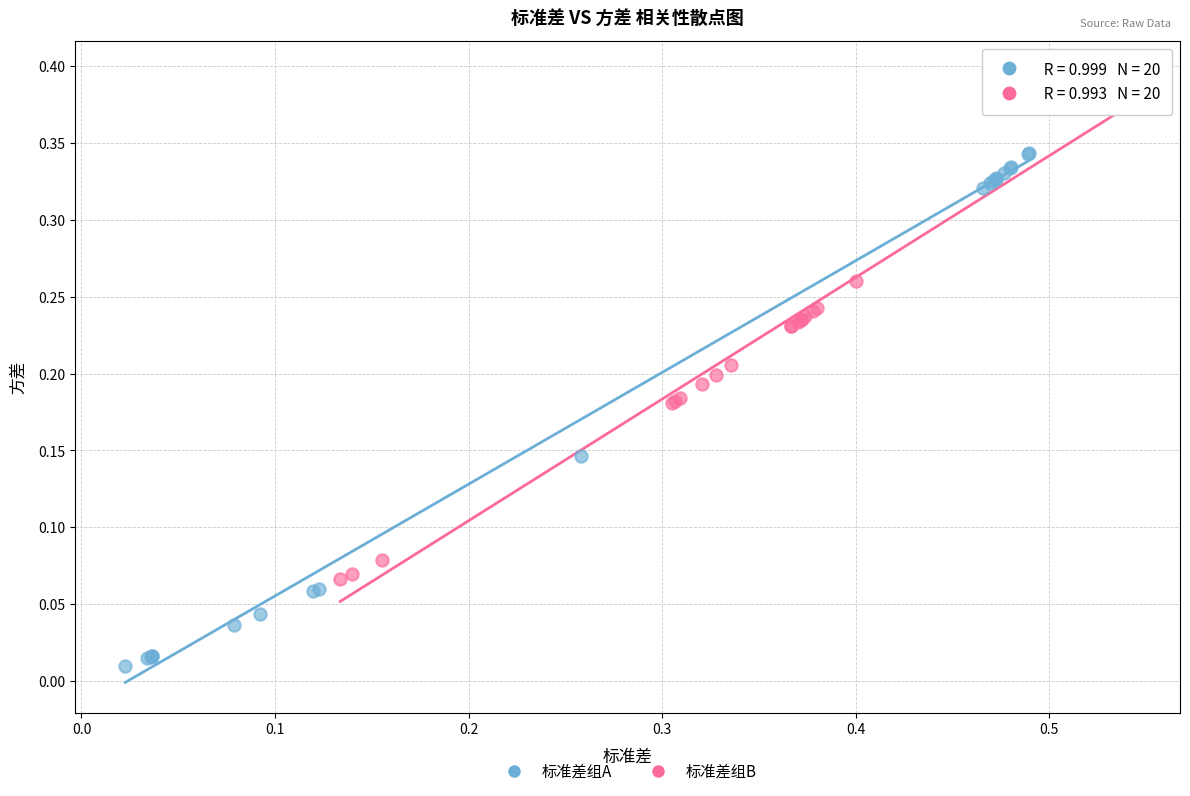

Which series reaches the maximum Y coordinate?

标准差组B